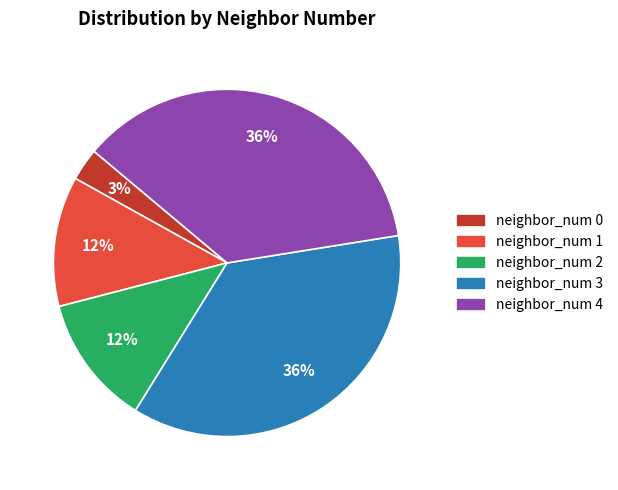

How many segments does this pie chart have?

5